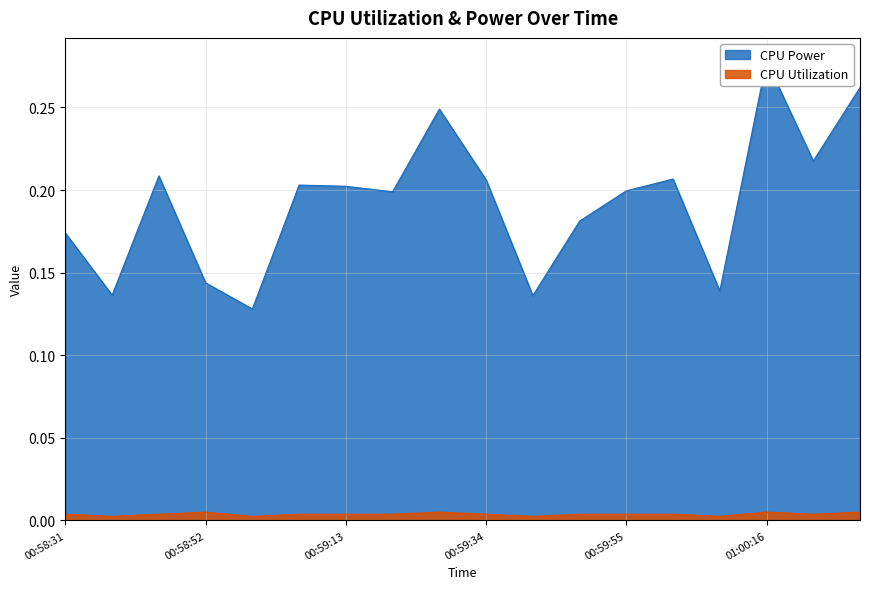

In CPU Power, how many points are higher than both neighbors (excluding endpoints)?

5